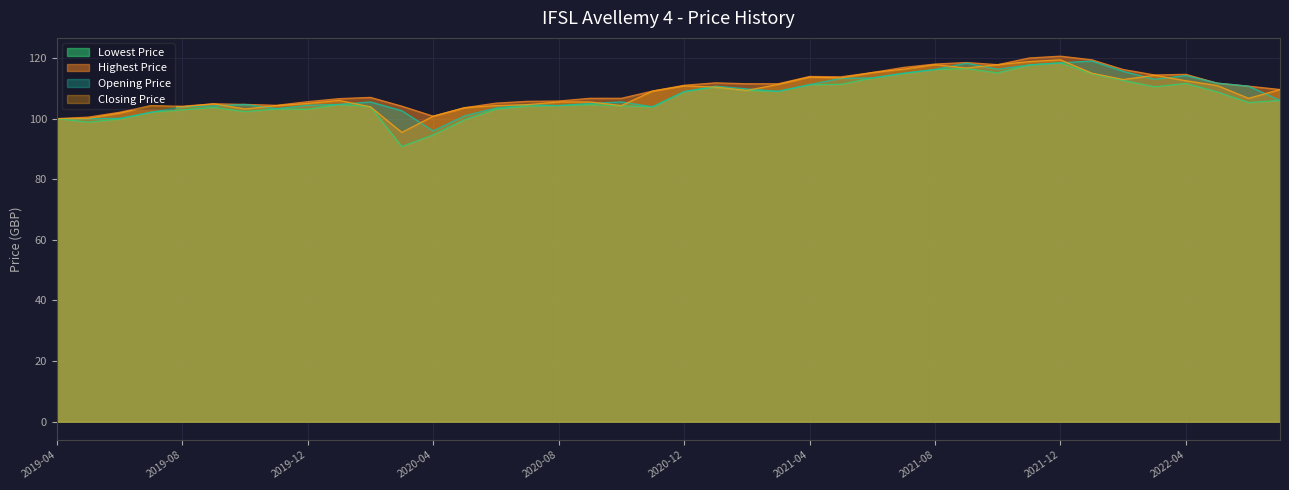

Which has a higher value, 2019-05 or 2019-12?

2019-12